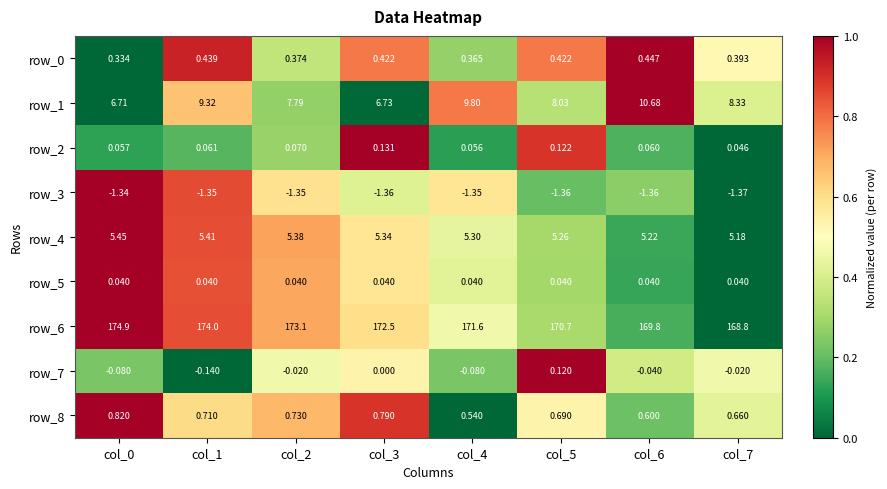

At how many categories does at least one series exceed 0?

8